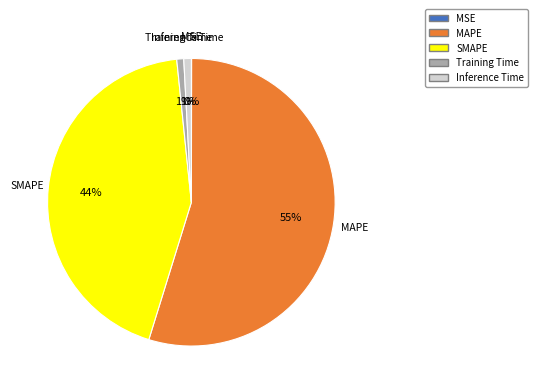

Which slice is the largest?

MAPE